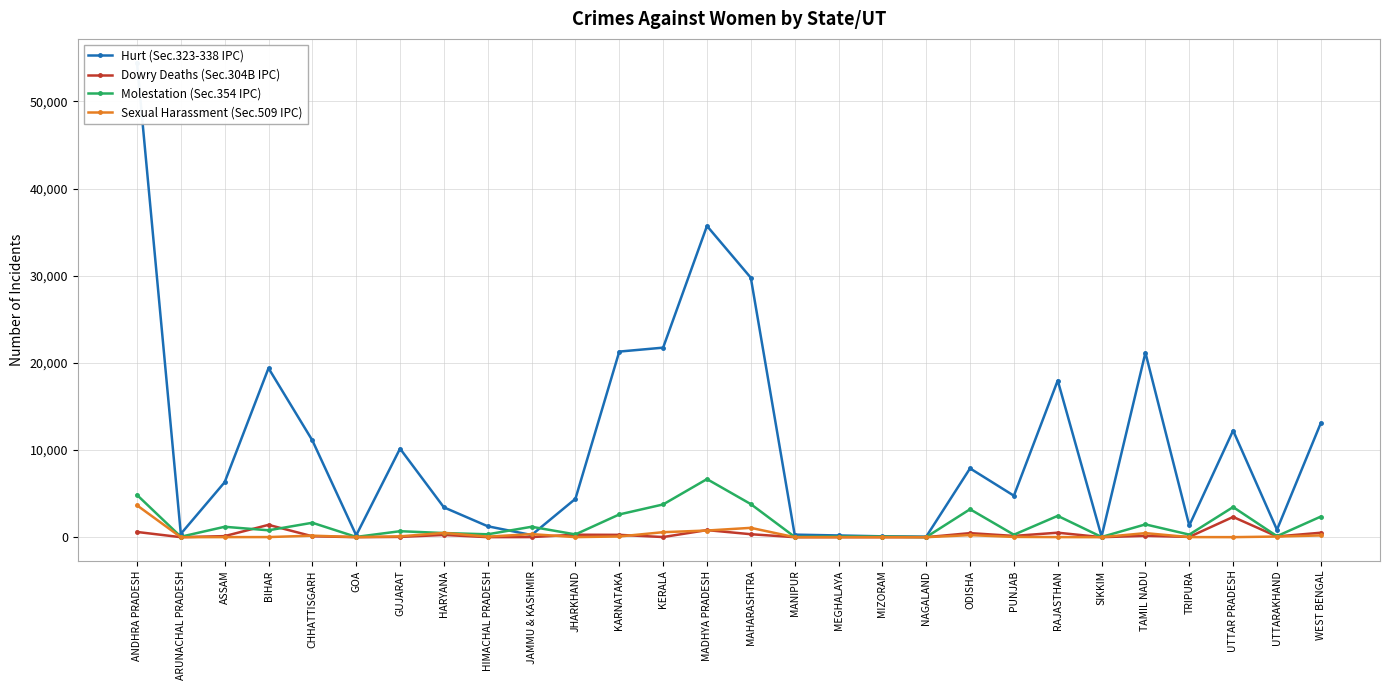

Which category has the lowest value in the Dowry Deaths (Sec.304B IPC) series?

ARUNACHAL PRADESH